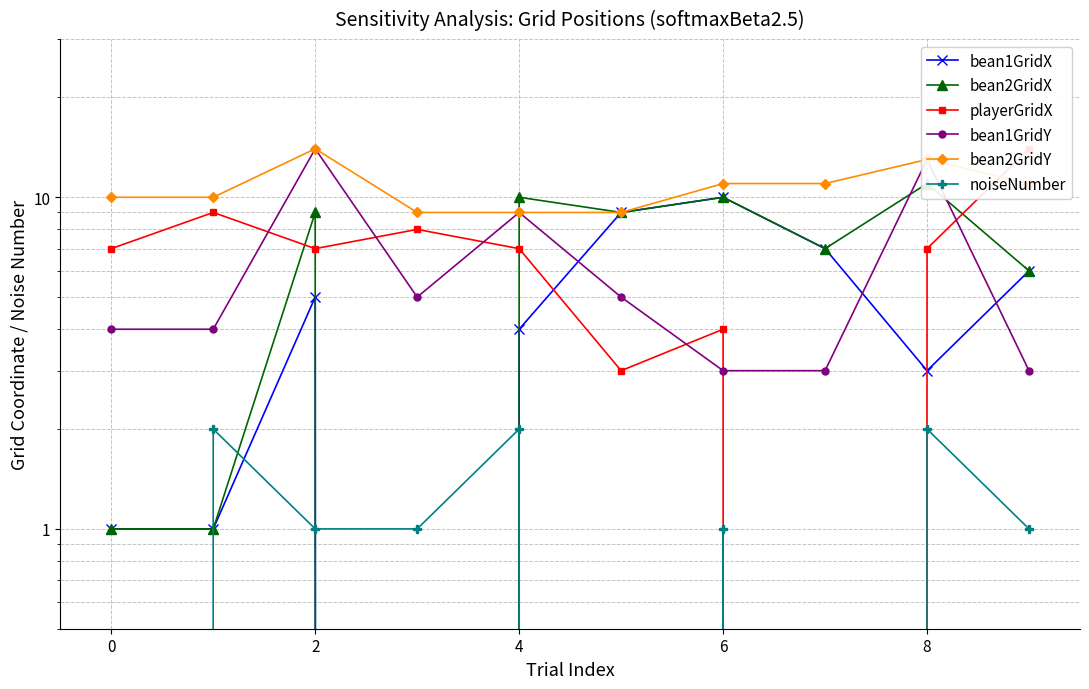

At how many categories does at least one series exceed 4?

10